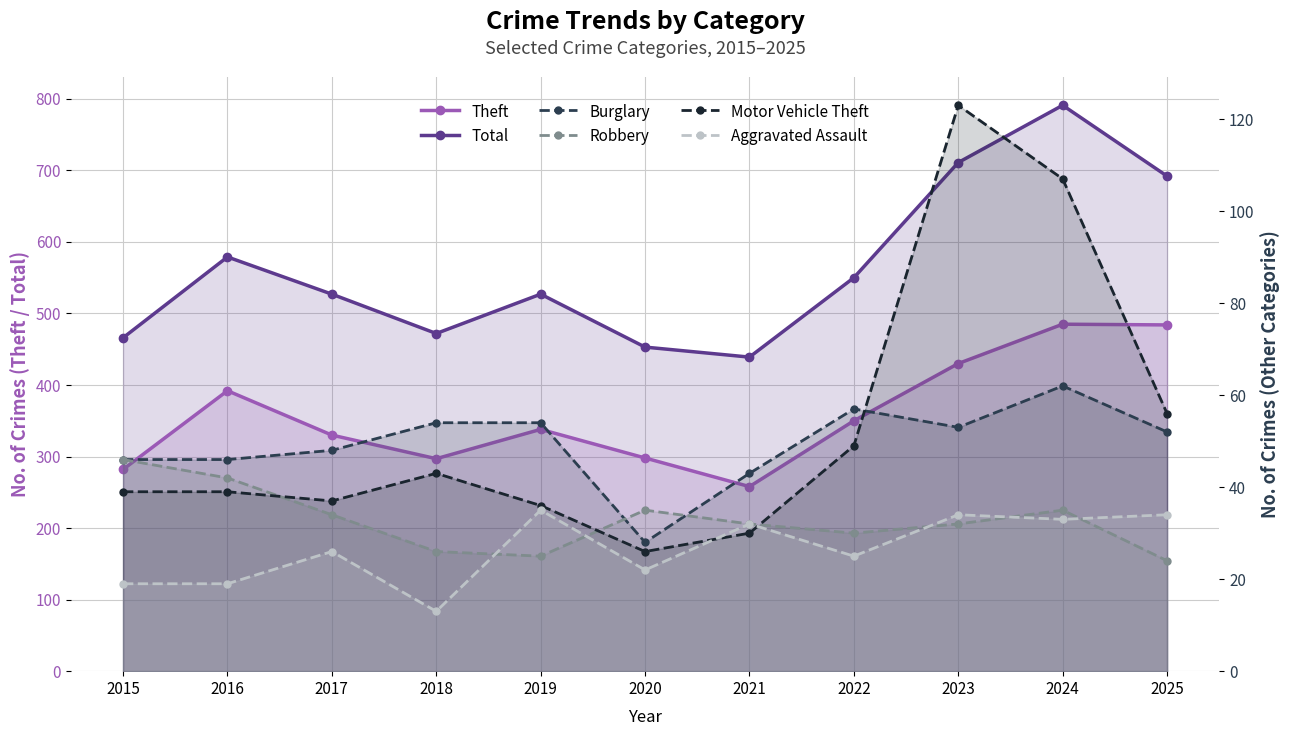

How many interior local peaks does the Burglary series have?

2